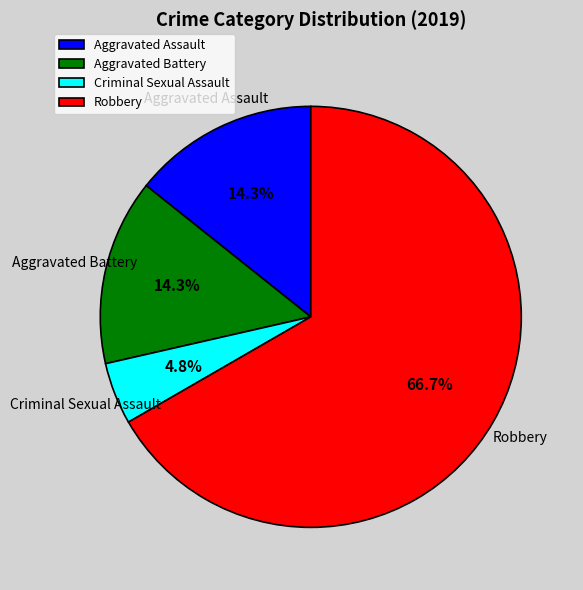

Which slice is the smallest?

Criminal Sexual Assault